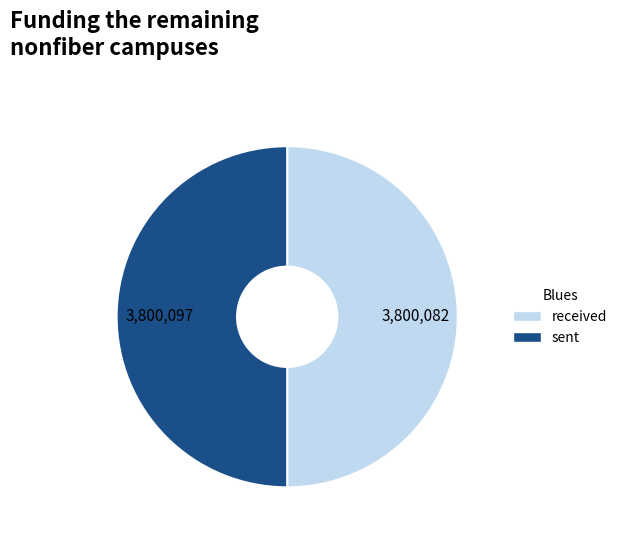

True or false: sent accounts for 36% of the total.

False